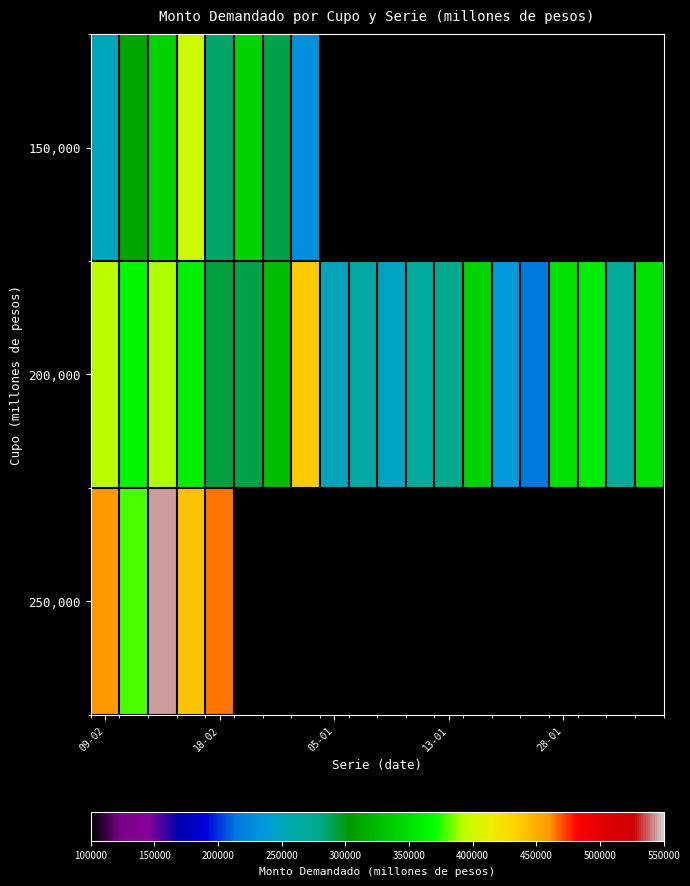

What is the minimum value shown in the chart?

215500.0